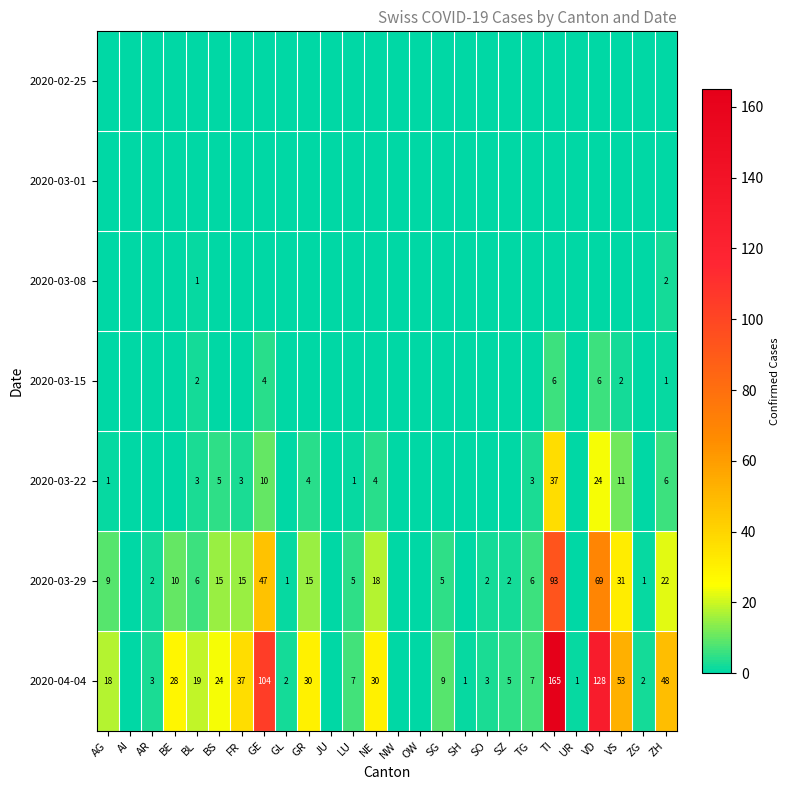

The value of 2020-03-22 at GR is 6. True or false?

False